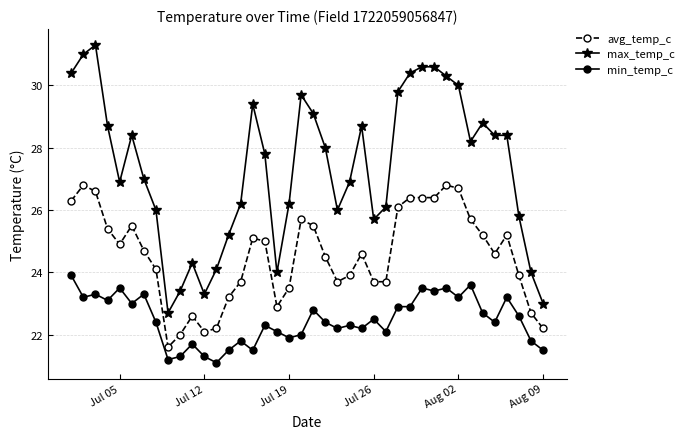

How many values in the max_temp_c series are below 28?

20